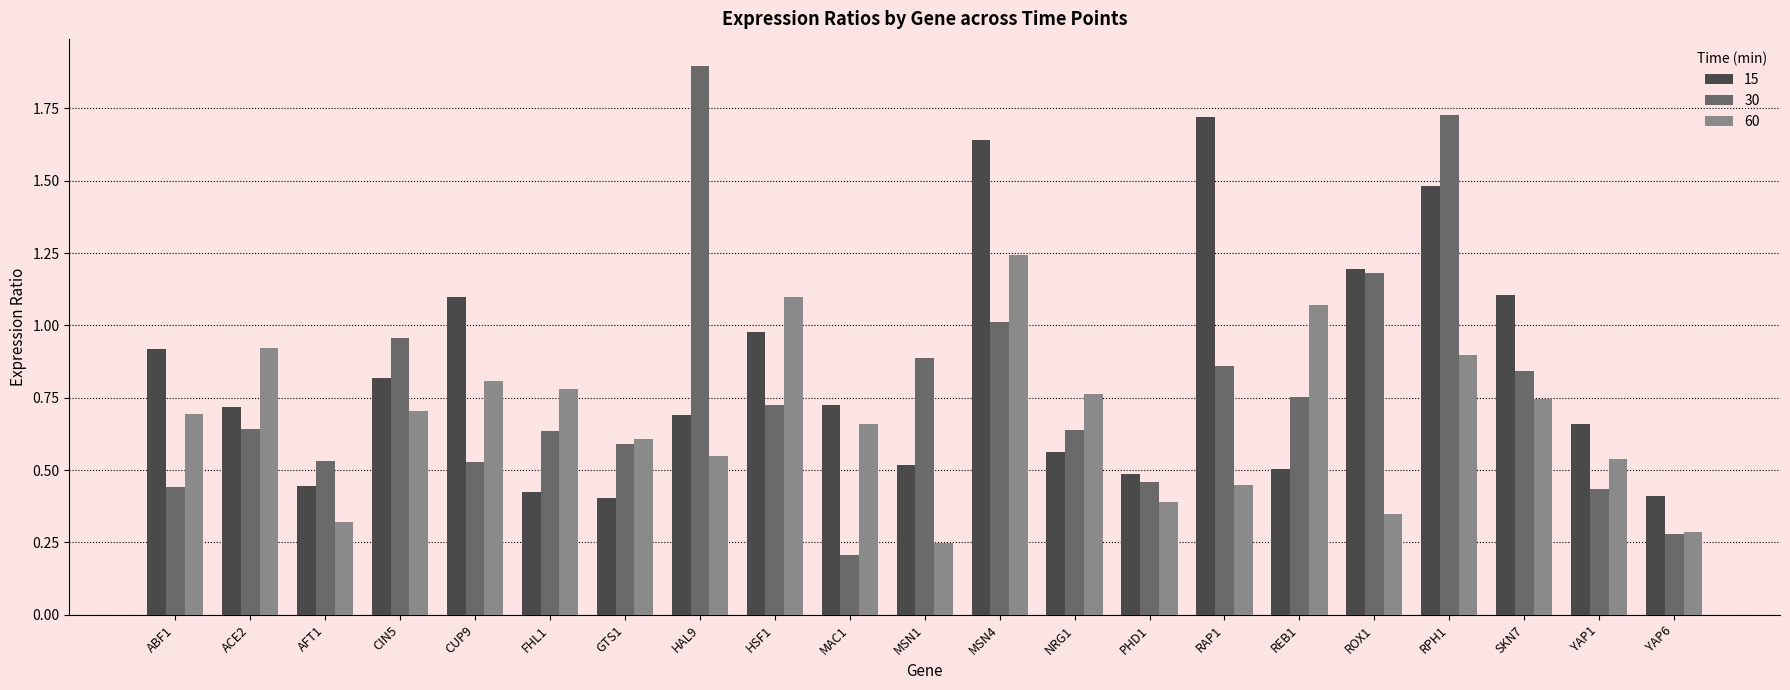

Is the value of 15 at HAL9 greater than the value of 30 at SKN7?

No